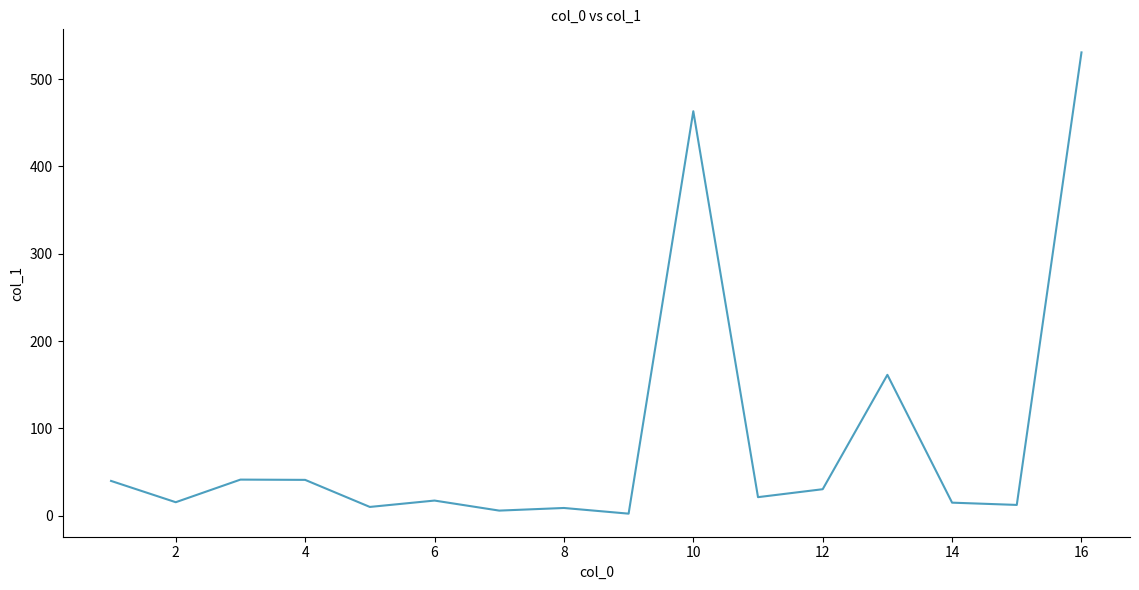

Does the chart have visible grid lines?

No